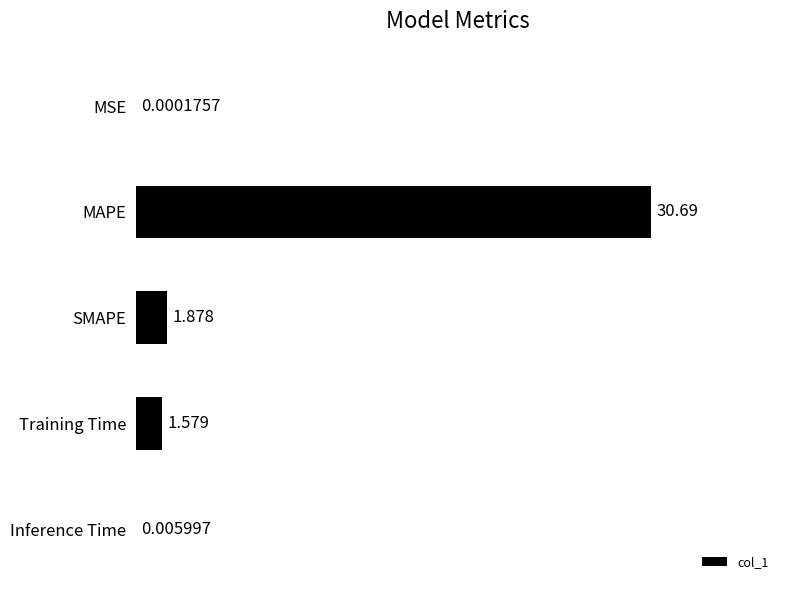

Which label corresponds to the largest value in the chart?

MAPE